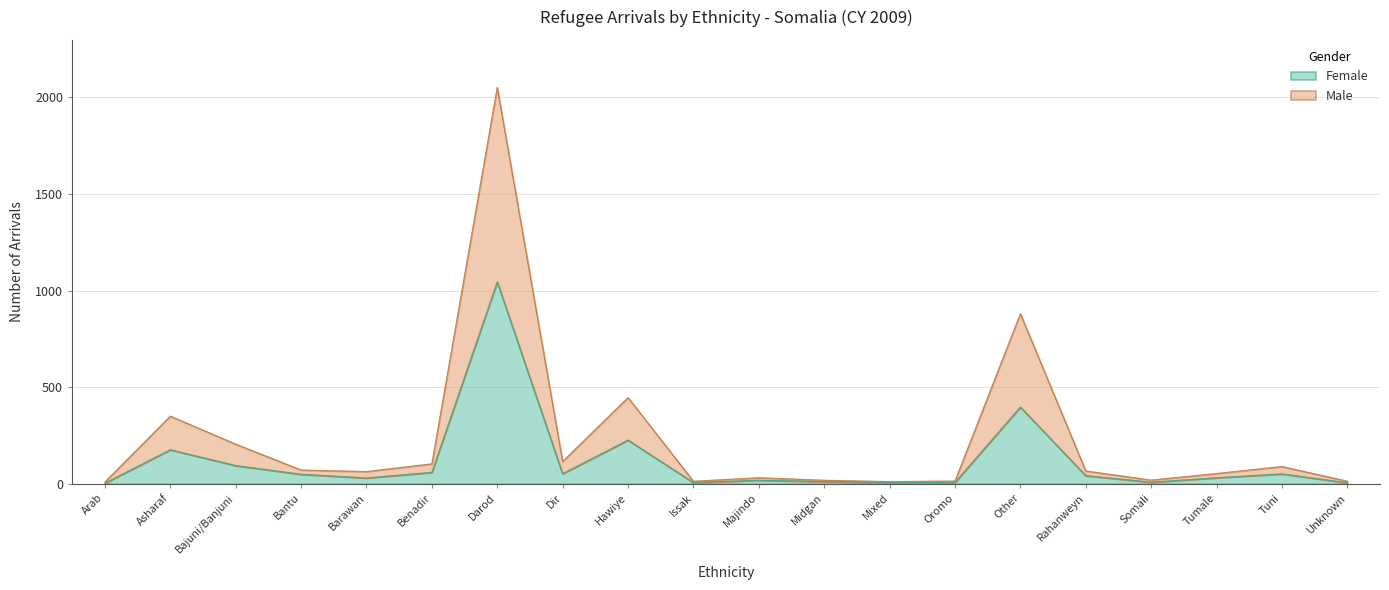

How many data points in Male are above 66?

9